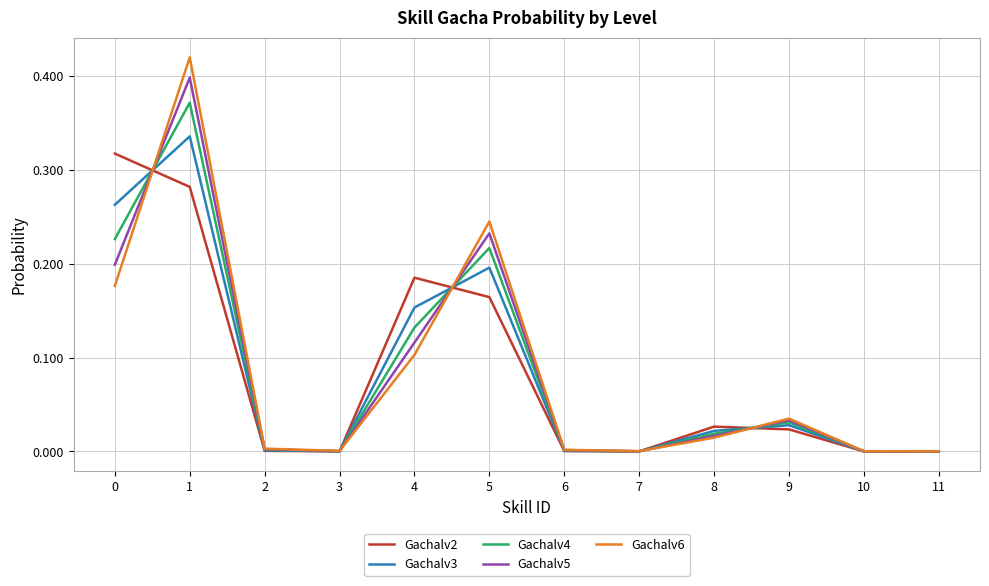

True or false: Gachalv4 has a value of 0.0 at 9.

True